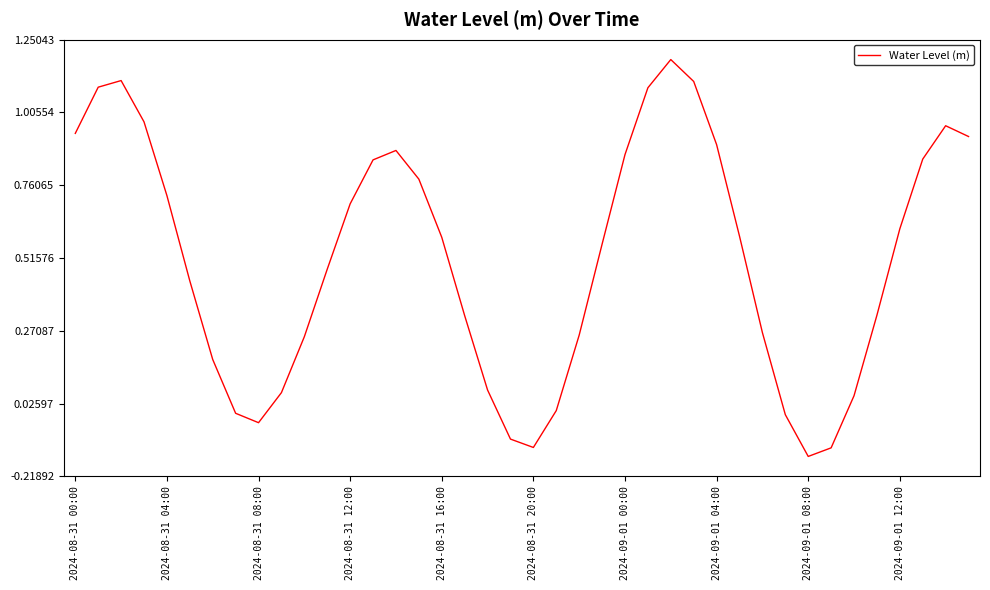

The chart shows a value of 0.7 at 2024-08-31 12:00. True or false?

True